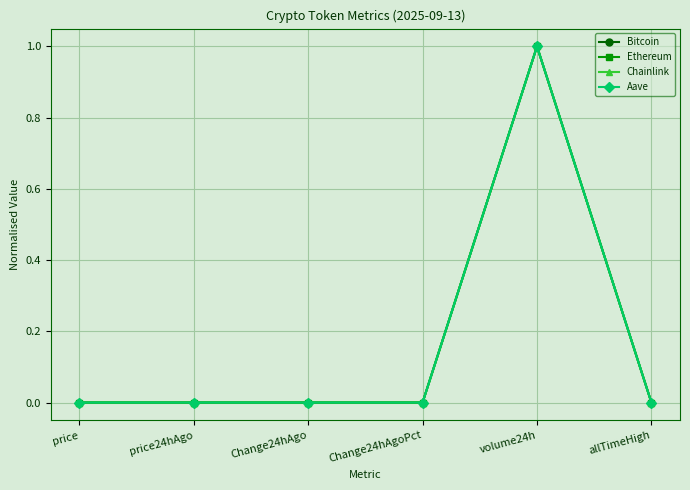

The value of Aave at price24hAgo is 0.0. True or false?

True